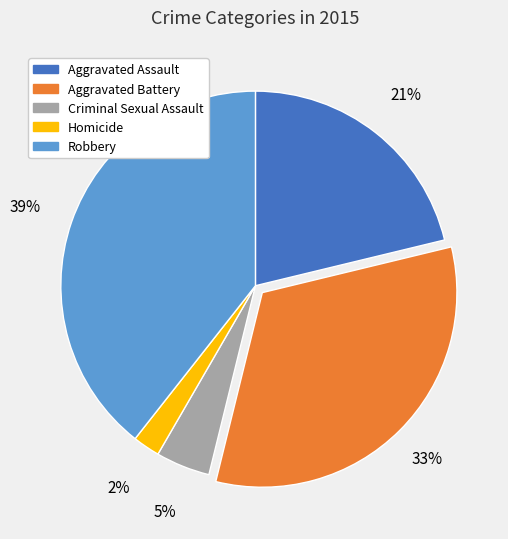

The Criminal Sexual Assault slice represents 16% of the pie. True or false?

False